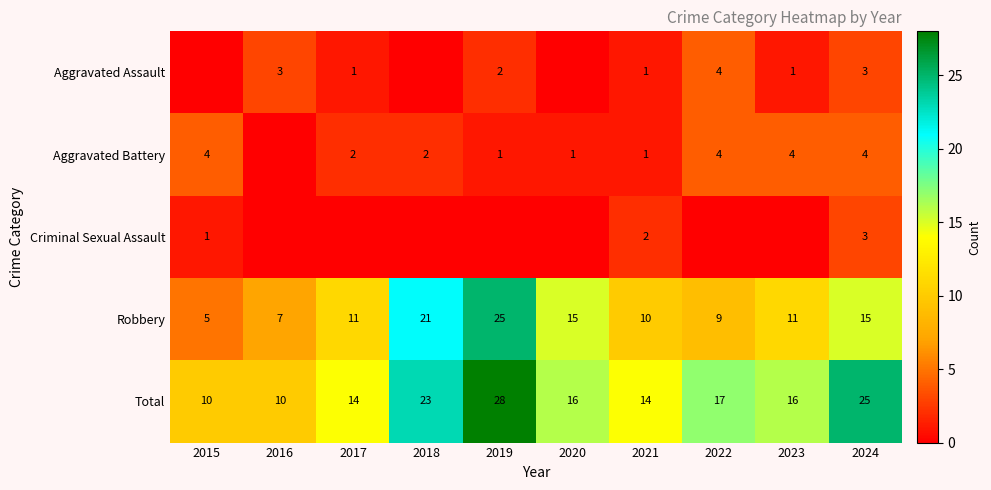

What is the maximum value for Total?

28